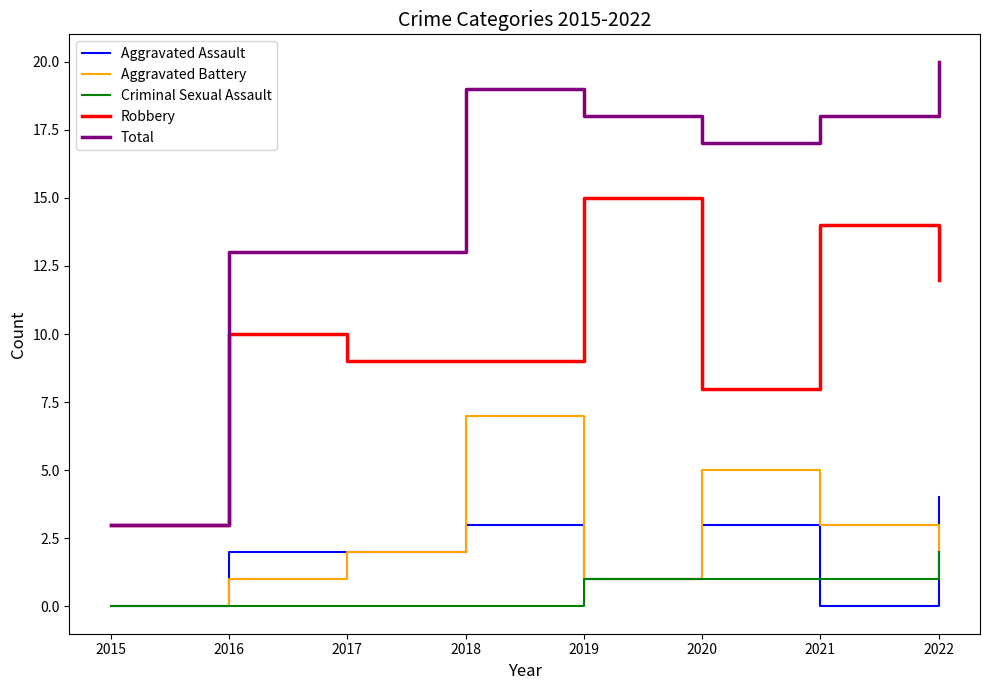

True or false: Robbery and Aggravated Battery intersect in this chart.

False